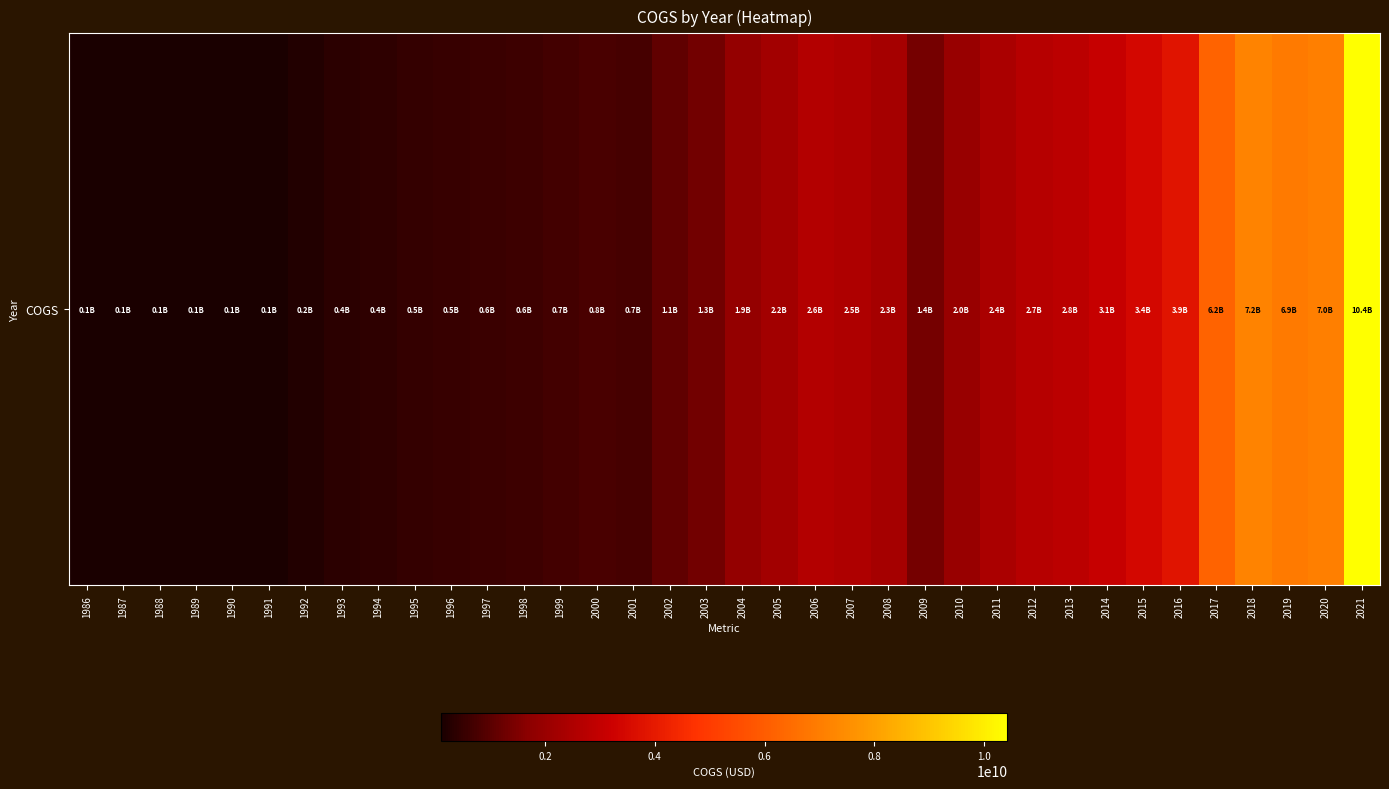

List the labels in order of value, largest first.

2021, 2018, 2020, 2019, 2017, 2016, 2015, 2014, 2013, 2012, 2006, 2007, 2011, 2008, 2005, 2010, 2004, 2009, 2003, 2002, 2000, 2001, 1999, 1998, 1997, 1996, 1995, 1994, 1993, 1992, 1990, 1989, 1988, 1987, 1991, 1986